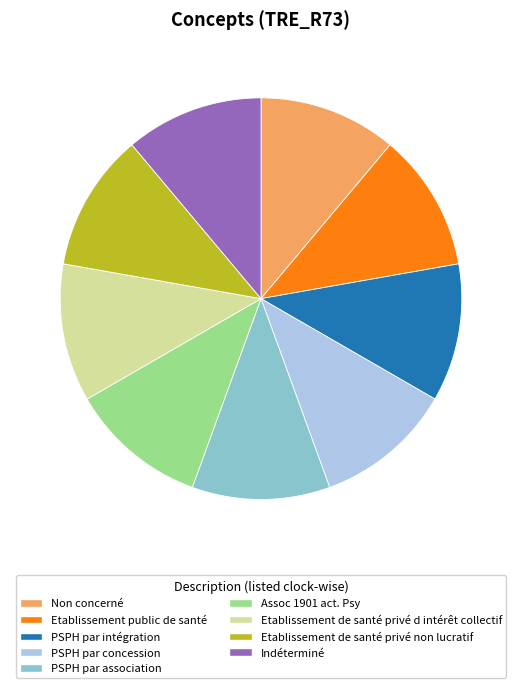

Is it true that Etablissement public de santé is 18% of the pie?

False